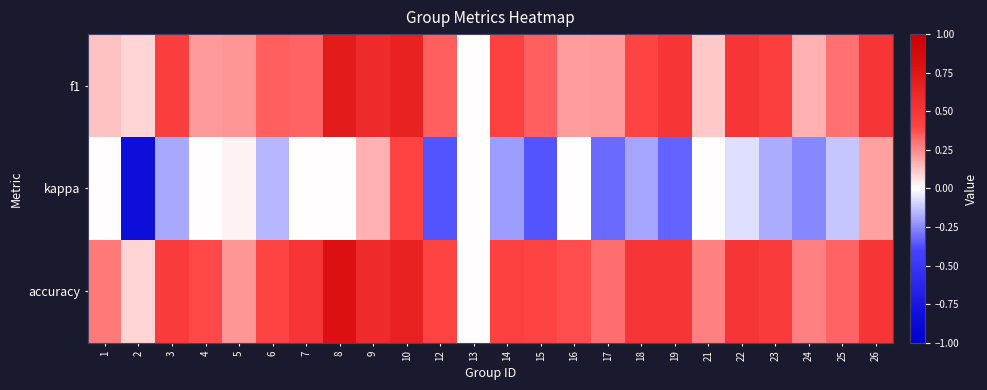

Between 18 and 8, which is larger?

8